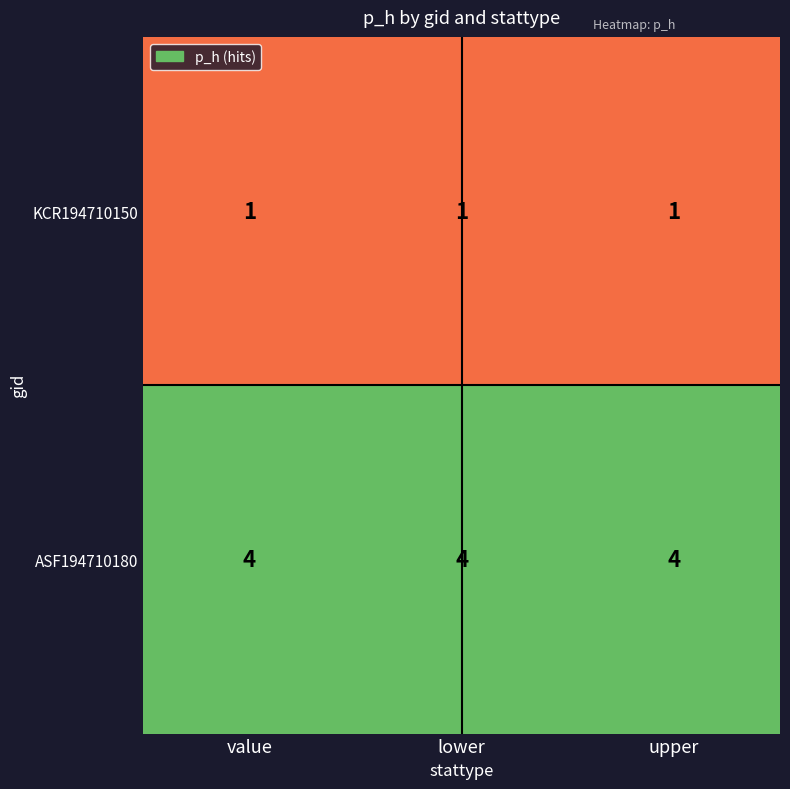

How many data points does each series have?

3